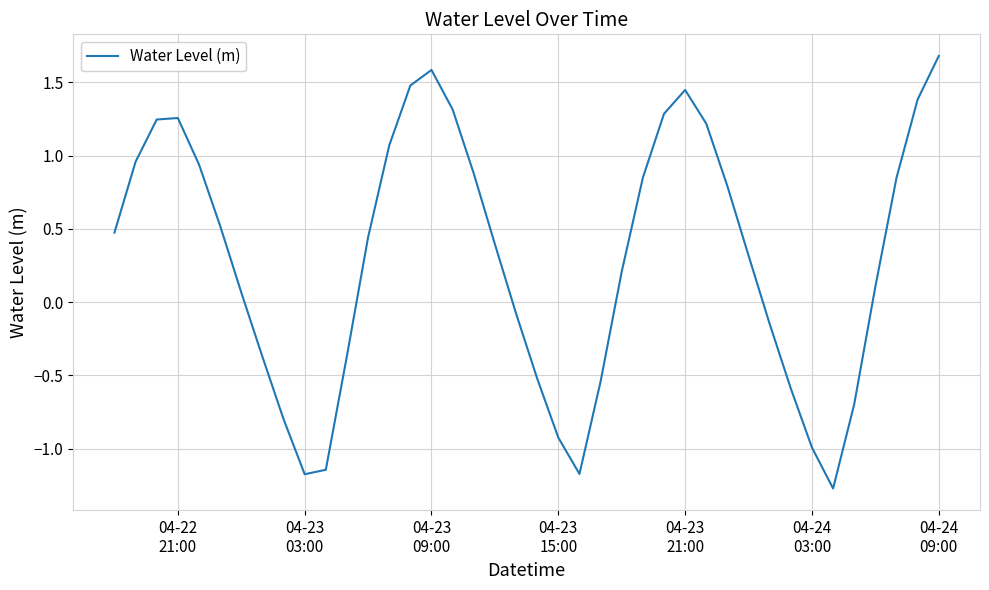

What is the maximum value shown in the chart?

1.7